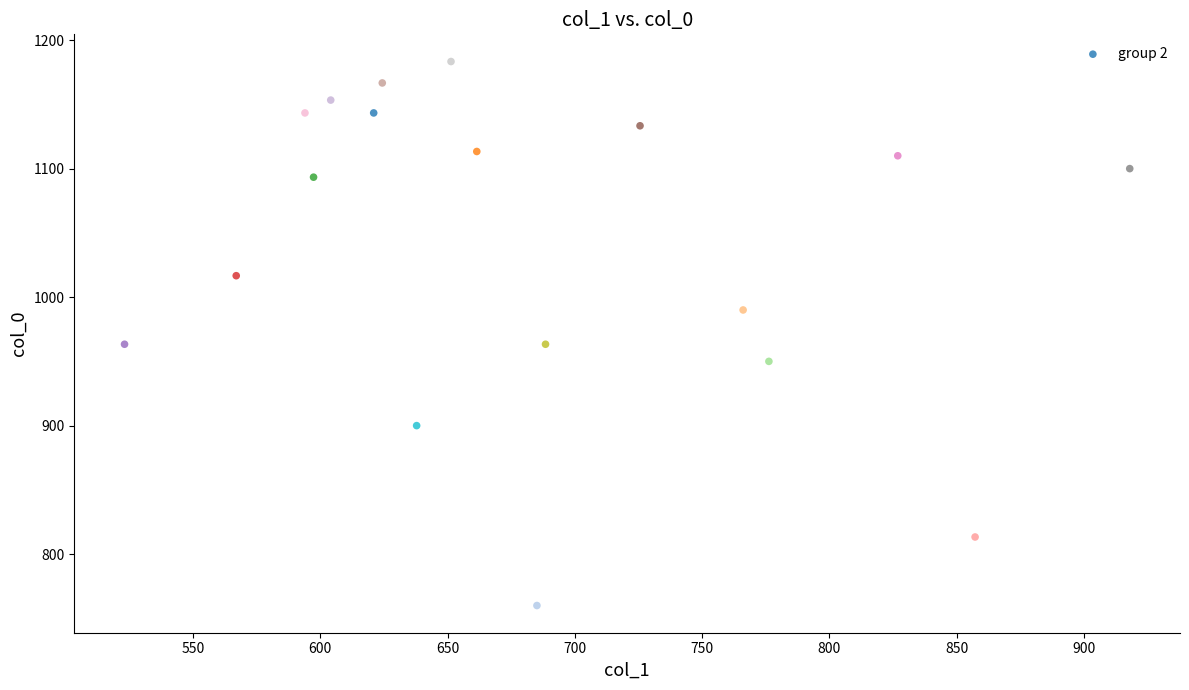

List the coordinates of all points as (X, Y) pairs, reading left to right.

(523.1, 963.3)  (567.0, 1016.7)  (594.0, 1143.3)  (597.4, 1093.3)  (604.1, 1153.3)  (621.0, 1143.3)  (624.4, 1166.7)  (637.9, 900.0)  (651.4, 1183.3)  (661.5, 1113.3)  (685.1, 760.0)  (688.5, 963.3)  (725.6, 1133.3)  (766.1, 990.0)  (776.2, 950.0)  (826.9, 1110.0)  (857.2, 813.3)  (918.0, 1100.0)